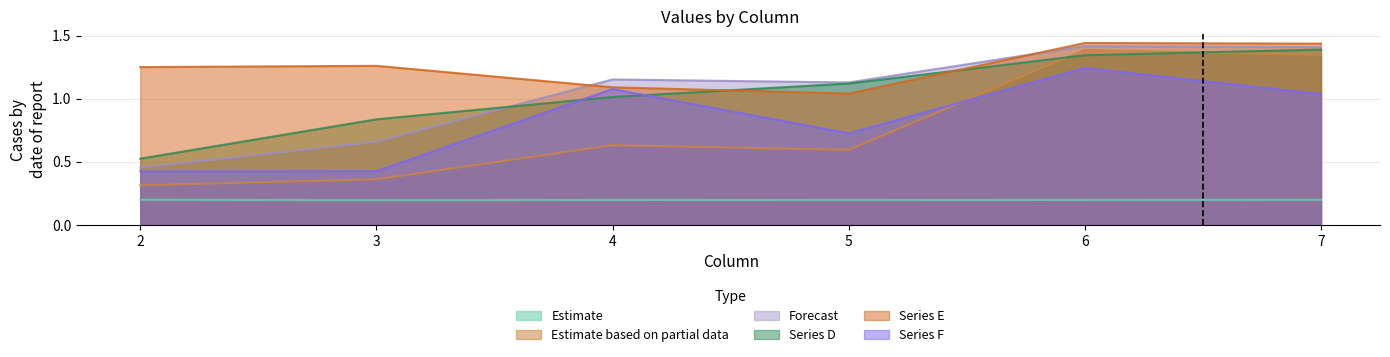

Reading right to left, list all the values displayed in this chart.

A: 7=0.2	6=0.2	5=0.2	4=0.2	3=0.2	2=0.2
B: 7=1.3	6=1.4	5=0.6	4=0.6	3=0.4	2=0.3
C: 7=1.4	6=1.4	5=1.1	4=1.2	3=0.7	2=0.5
D: 7=1.4	6=1.3	5=1.1	4=1.0	3=0.8	2=0.5
E: 7=1.4	6=1.4	5=1.0	4=1.1	3=1.3	2=1.2
F: 7=1.0	6=1.2	5=0.7	4=1.1	3=0.4	2=0.4